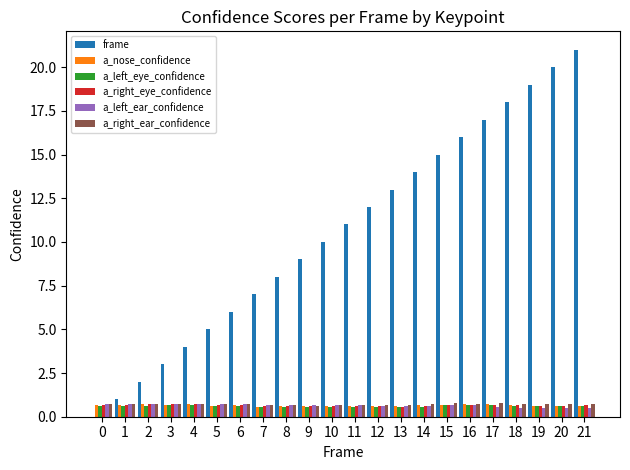

Which series has the largest total across all categories?

frame